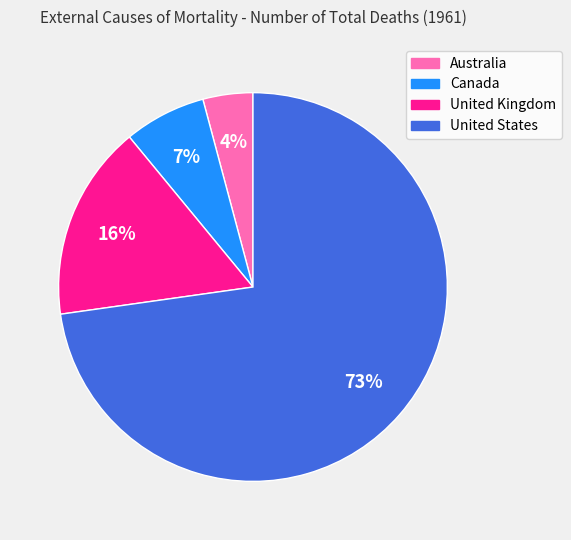

To the nearest percent, what percentage of the pie is United States?

73%